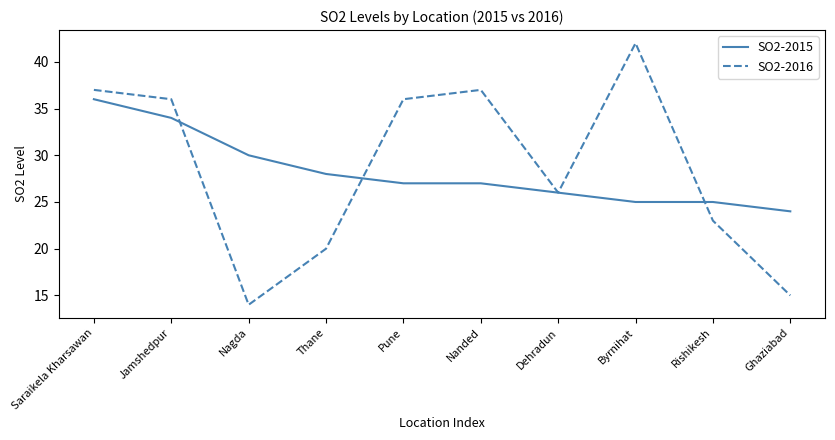

Which series changed the most between Nanded and Rishikesh?

SO2-2016